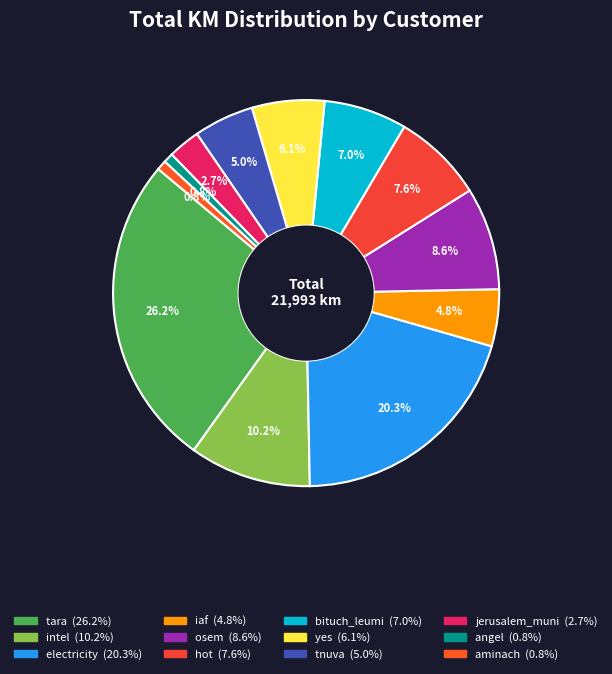

What percentage is NOT represented by osem?

91.4%